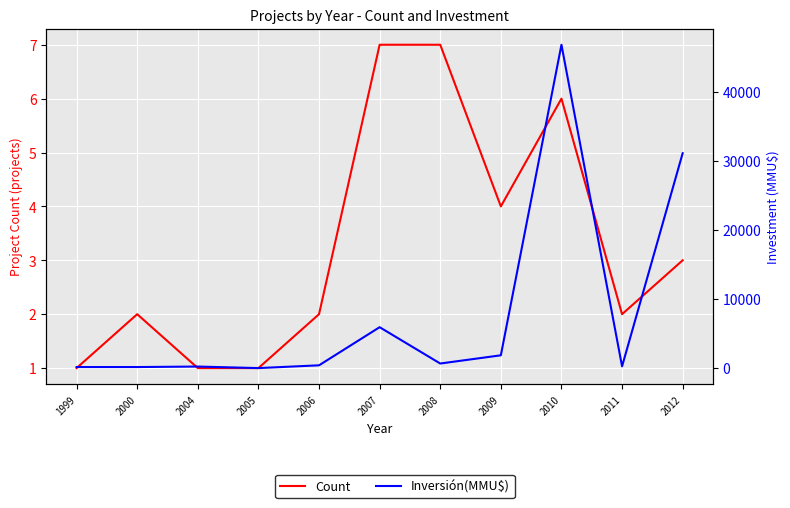

True or false: Count has a value of 2 at 2011.

True